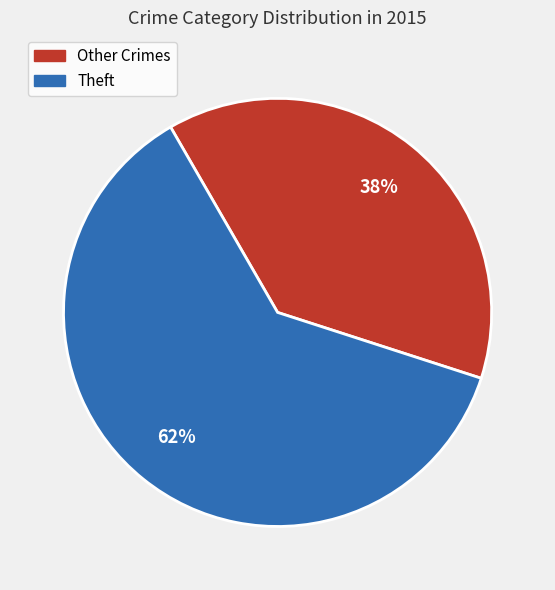

To the nearest percent, what is the average slice percentage?

50%